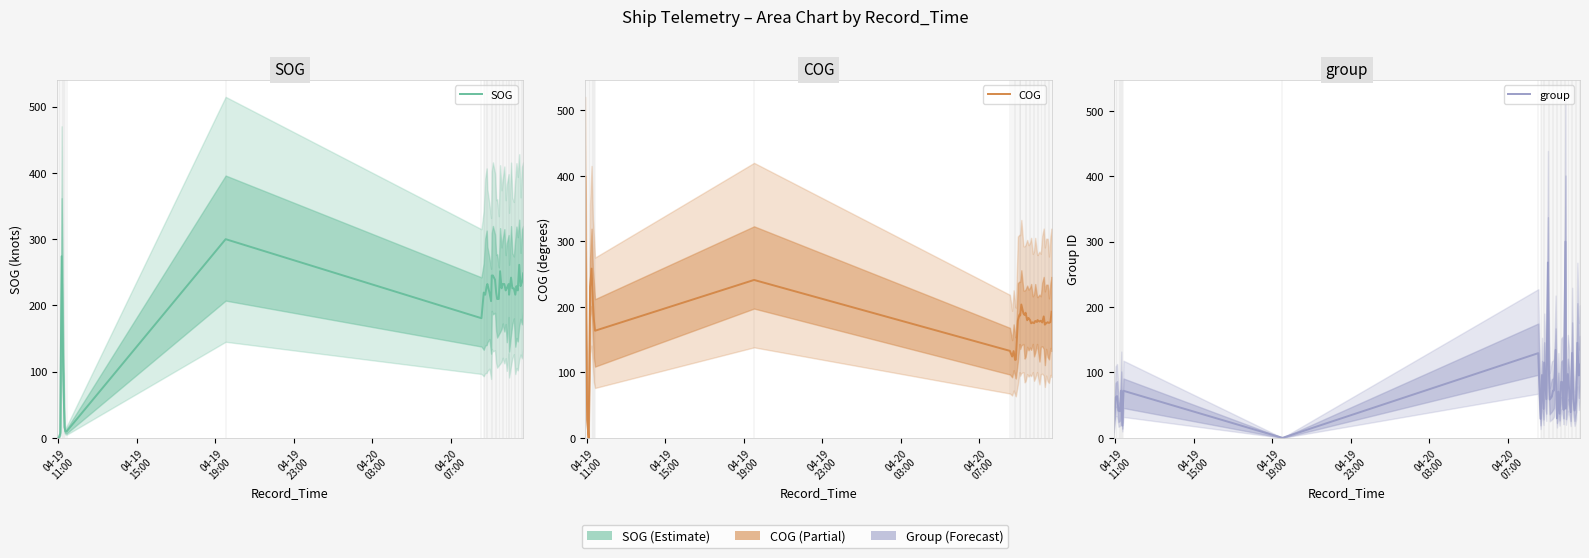

Reading left to right, transcribe all the data shown in this chart.

SOG: 0.0	0.0	6.5	274.2	109.7	16.1	9.7	9.7	300.0	180.6	219.4	216.1	229.0	232.3	219.4	206.5	245.2	245.2	238.7	219.4	209.7	209.7	251.6	225.8	232.3	232.3	222.6	225.8	232.3	216.1	241.9	225.8	225.8	216.1	229.0	222.6	261.3	229.0	235.5	248.4
COG: 300.0	27.2	0.0	230.7	258.4	207.7	181.1	163.6	241.1	132.8	124.2	132.5	119.0	119.4	179.4	188.1	186.9	203.6	190.0	187.6	191.1	179.6	183.1	180.1	174.9	176.4	175.2	178.5	176.9	179.9	177.6	178.9	176.2	185.5	172.9	175.0	176.6	175.6	176.8	192.6
group: 14.0	61.8	63.9	41.4	40.7	72.3	18.6	71.9	0.0	129.5	29.1	96.1	44.2	115.1	59.3	268.1	117.9	58.6	63.2	72.3	72.3	134.4	29.8	70.5	36.8	85.6	84.9	42.8	300.0	44.6	97.5	72.6	39.3	129.8	61.4	41.8	55.4	145.3	95.4	111.9